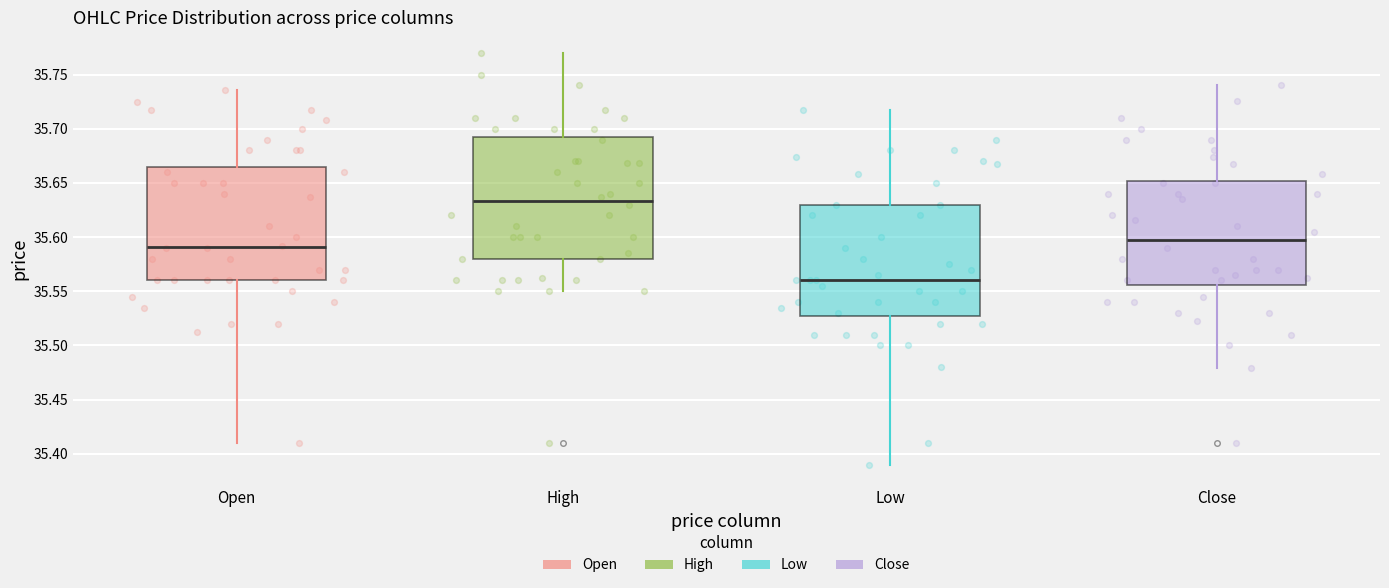

Reading left to right, transcribe this box plot: for each box, give where its median line is, the range the box spans, and where its two whiskers end, as read against the y-axis. The values are not printed on the chart, so give them approximately, as read against the axis.

Open: median 35.590, box 35.560 to 35.665, whiskers 35.410 to 35.735
High: median 35.635, box 35.580 to 35.690, whiskers 35.550 to 35.770
Low: median 35.560, box 35.530 to 35.630, whiskers 35.390 to 35.715
Close: median 35.600, box 35.555 to 35.650, whiskers 35.480 to 35.740